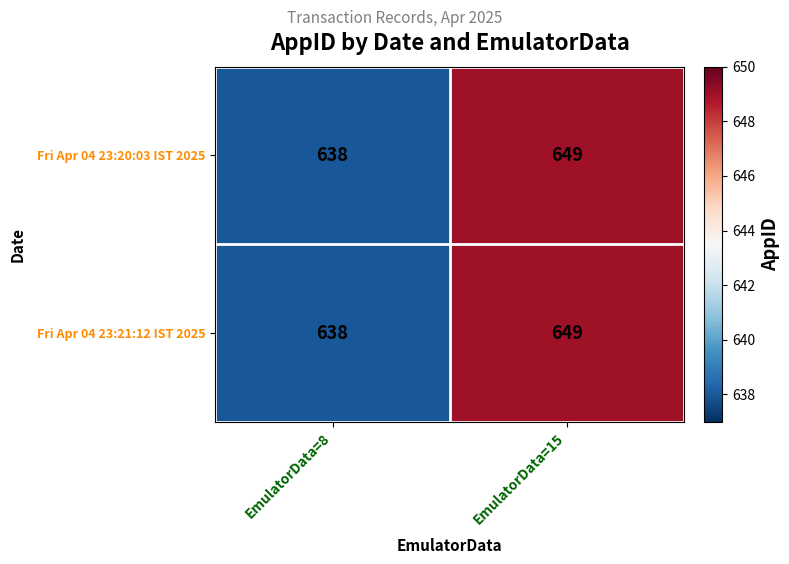

True or false: Fri Apr 04 23:21:12 IST 2025 has a value of 638 at EmulatorData=8.

True